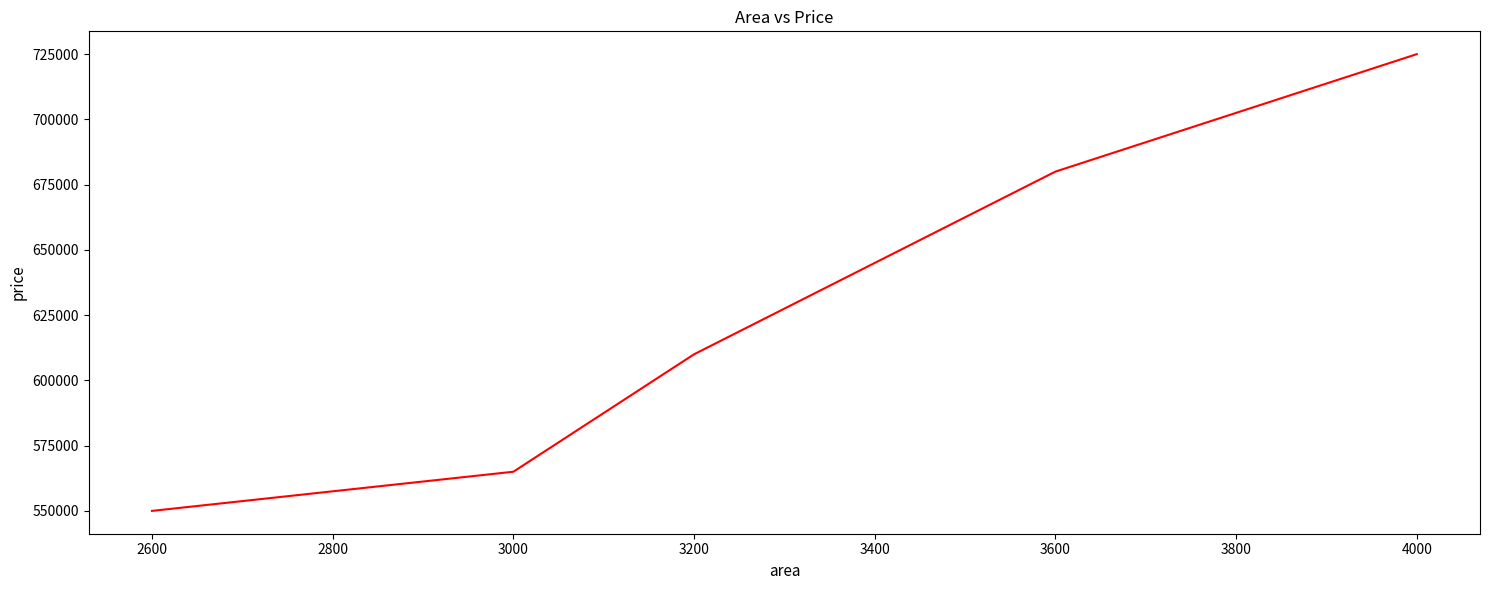

Does the chart display data point markers on the line(s)?

No